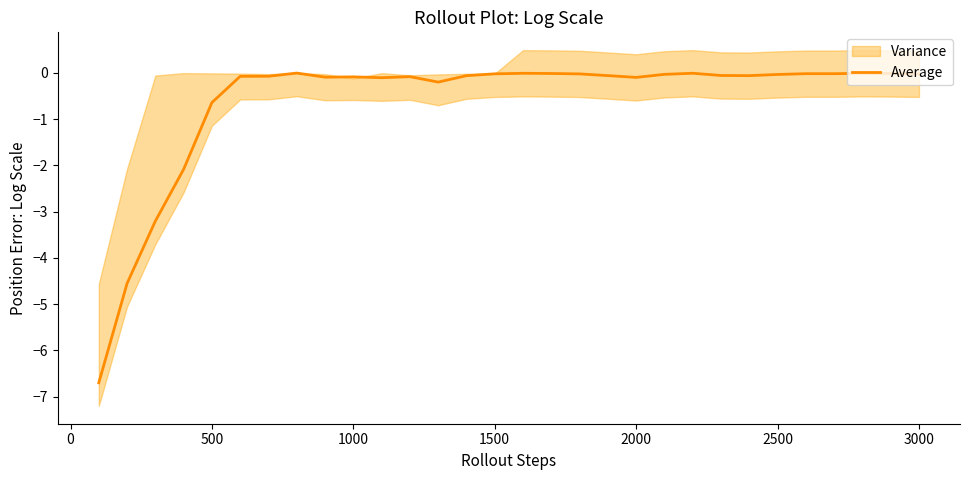

What is the lowest value of the Average series?

-6.7